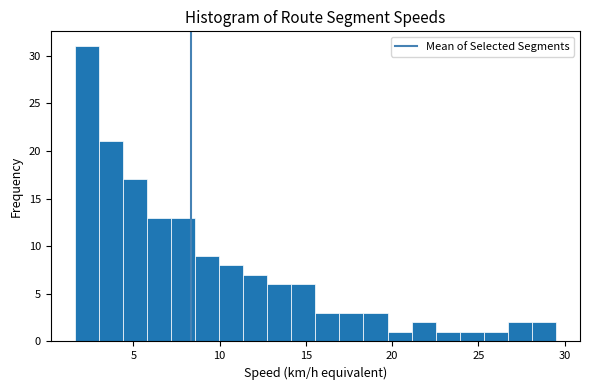

Read against the x-axis, roughly where is the centre of the tallest bar?

2.5